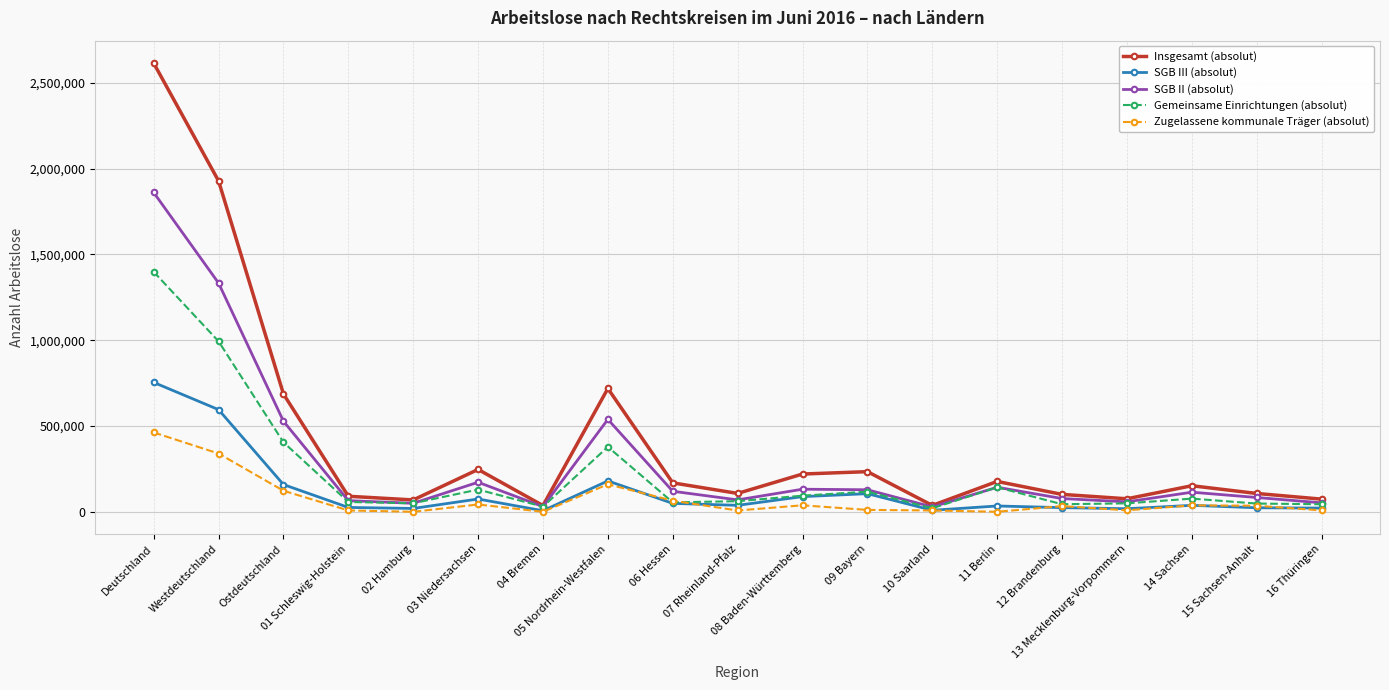

What is the minimum value for SGB II (absolut)?

28300